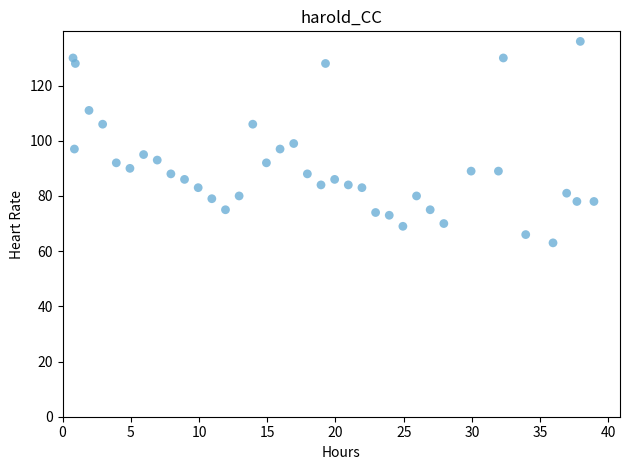

What is the range of Y values (max minus min)?

73